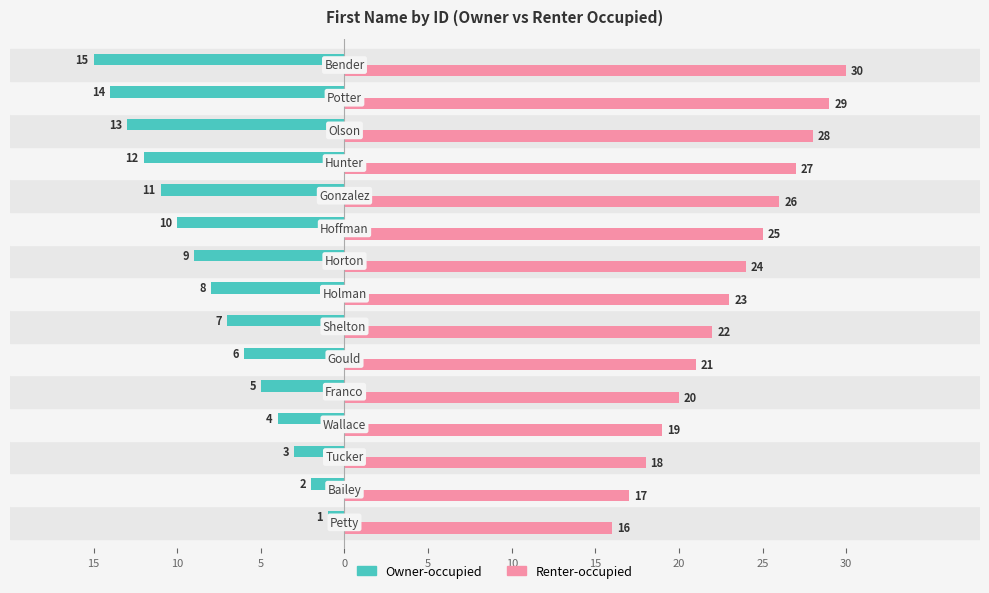

Rank the series by their average value, from highest to lowest.

Renter-occupied, Owner-occupied